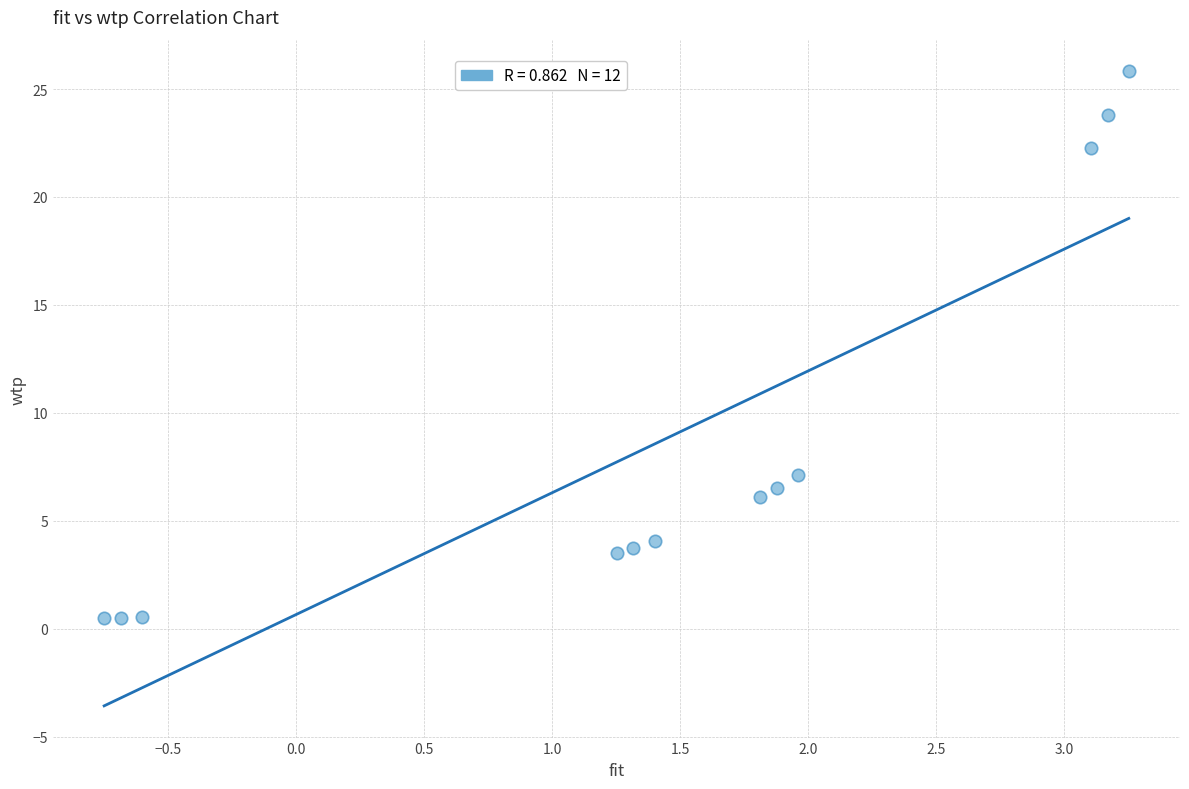

What Y value in the scatter plot is closest to 13?

7.1